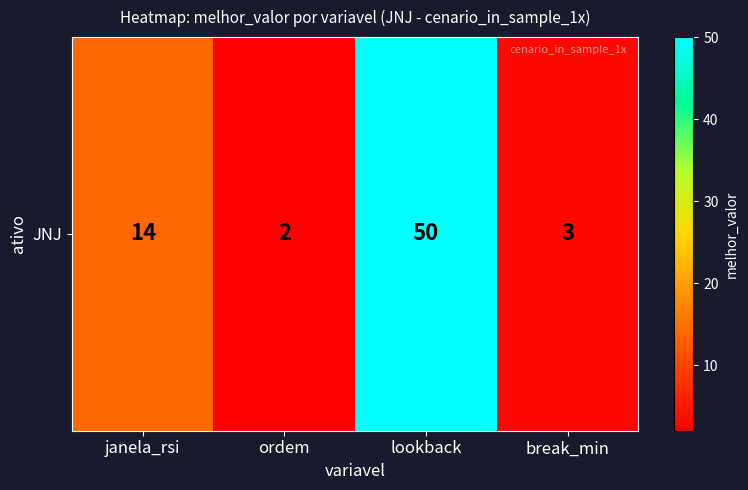

What is the difference between the values at ordem and lookback?

48